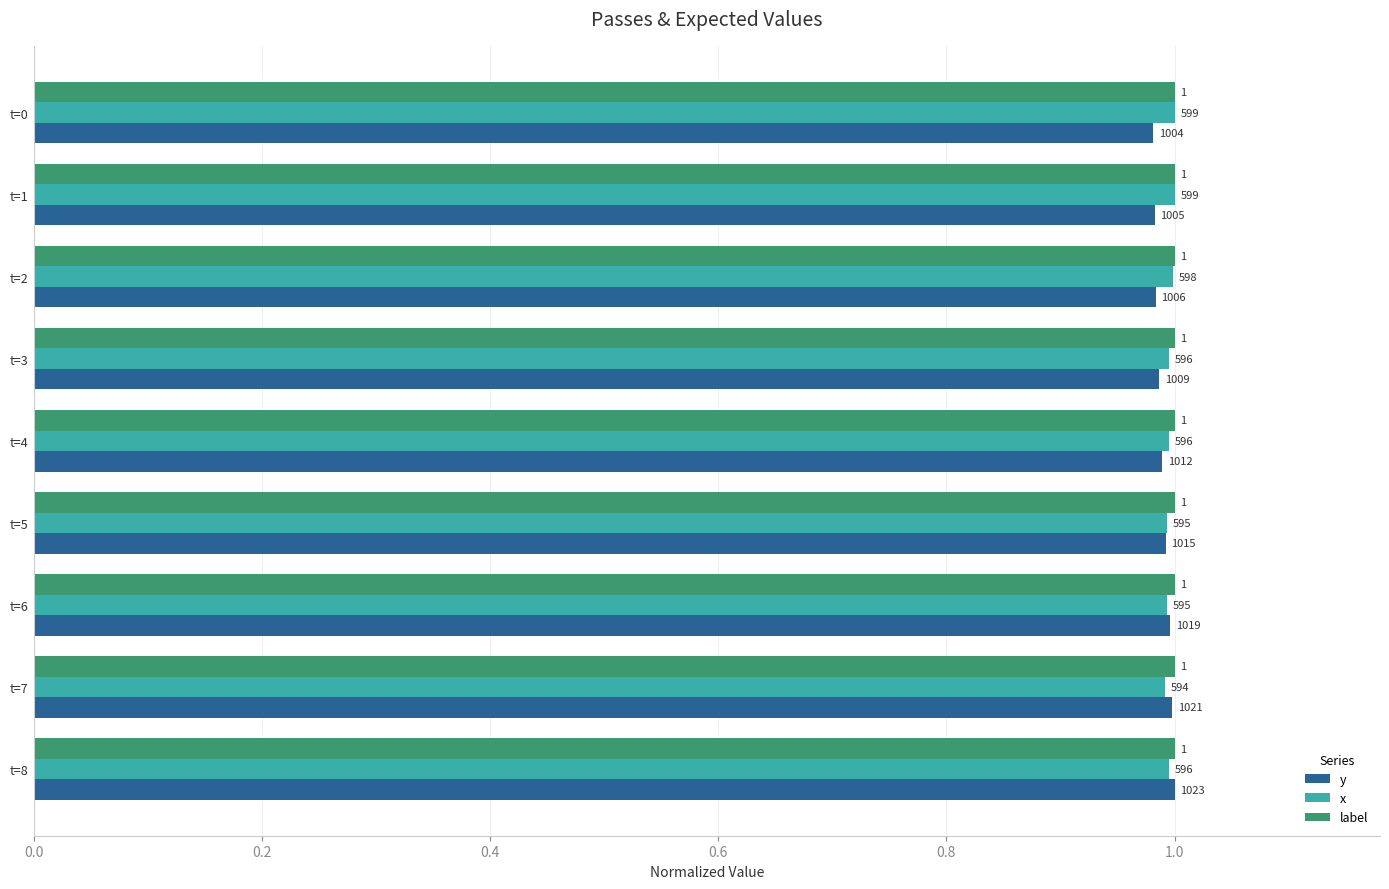

What are all the series names shown in the legend?

y, x, label